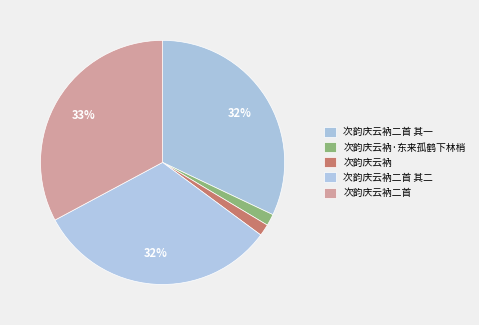

Rank the categories by value from highest to lowest.

次韵庆云衲二首, 次韵庆云衲二首 其二, 次韵庆云衲二首 其一, 次韵庆云衲·东来孤鹤下林梢, 次韵庆云衲